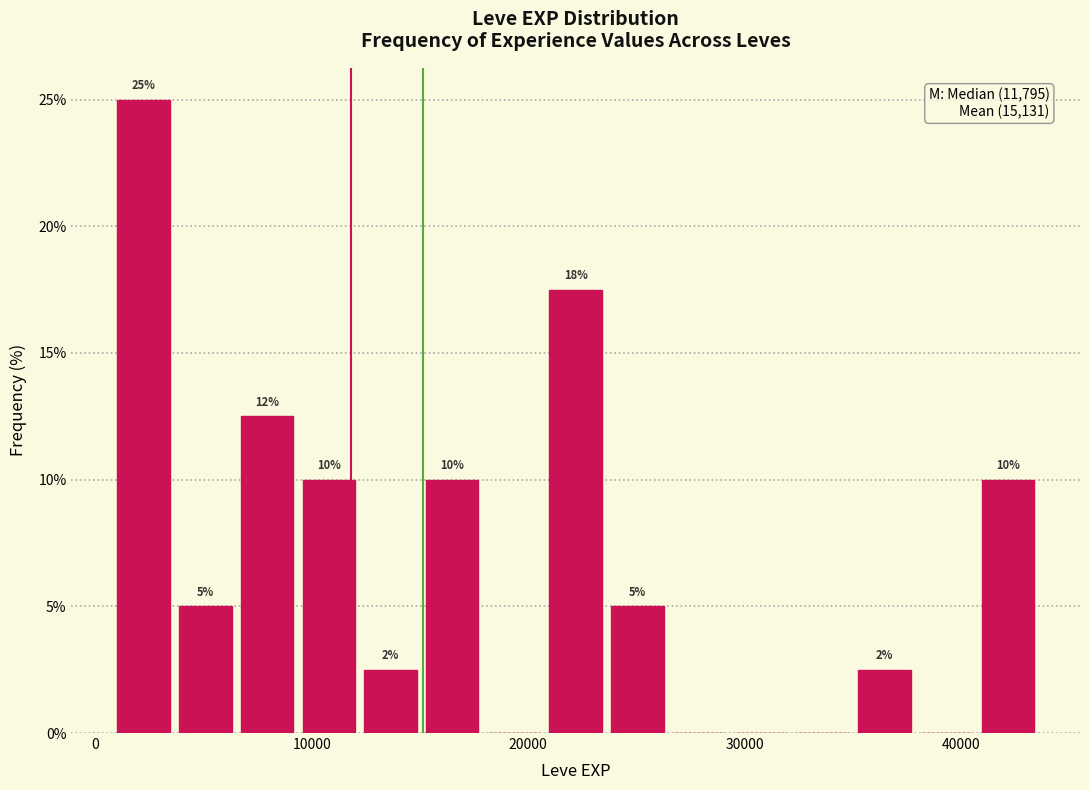

Around what value on the x-axis is the tallest bar? Give the approximate position of its centre, as read against the axis.

2000